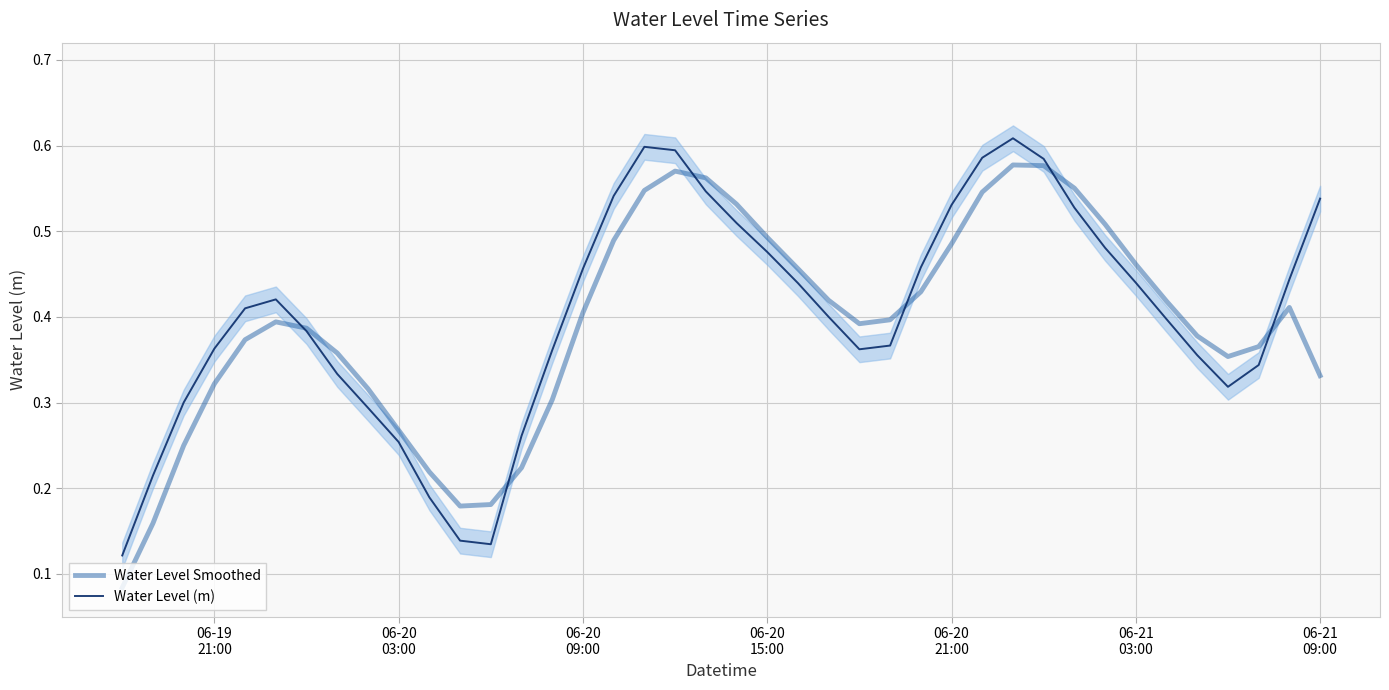

What are all the series names shown in the legend?

Water Level Smoothed, Water Level (m)